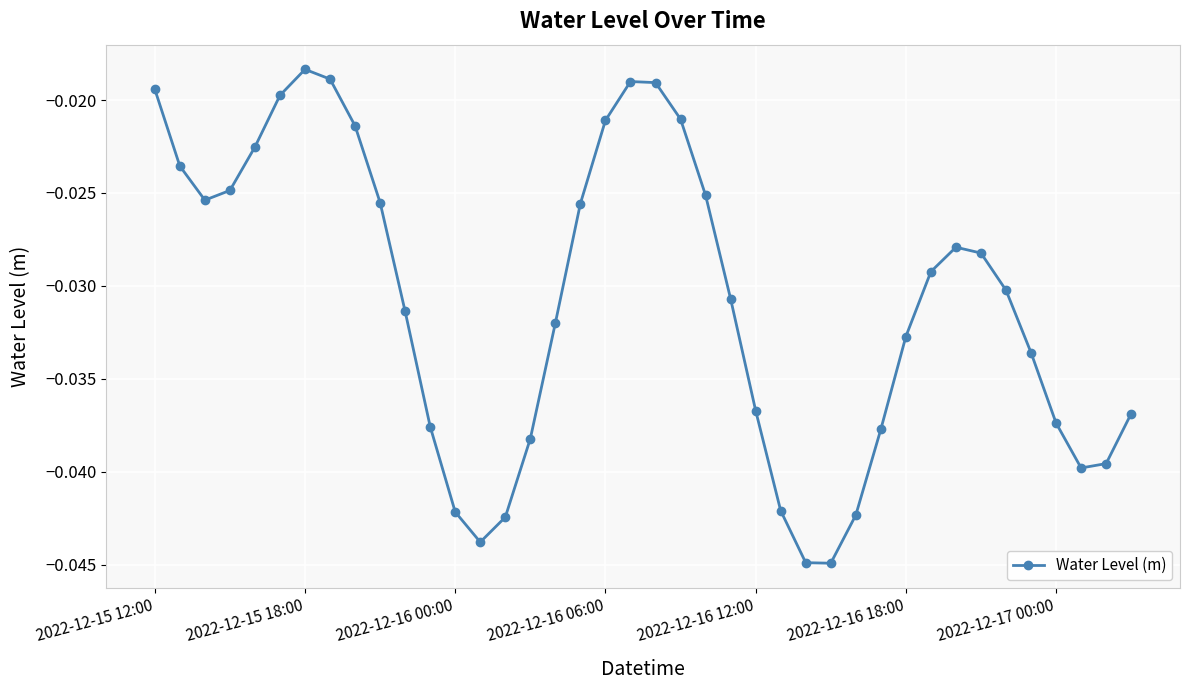

How many points are higher than both their immediate neighbors (excluding endpoints)?

3